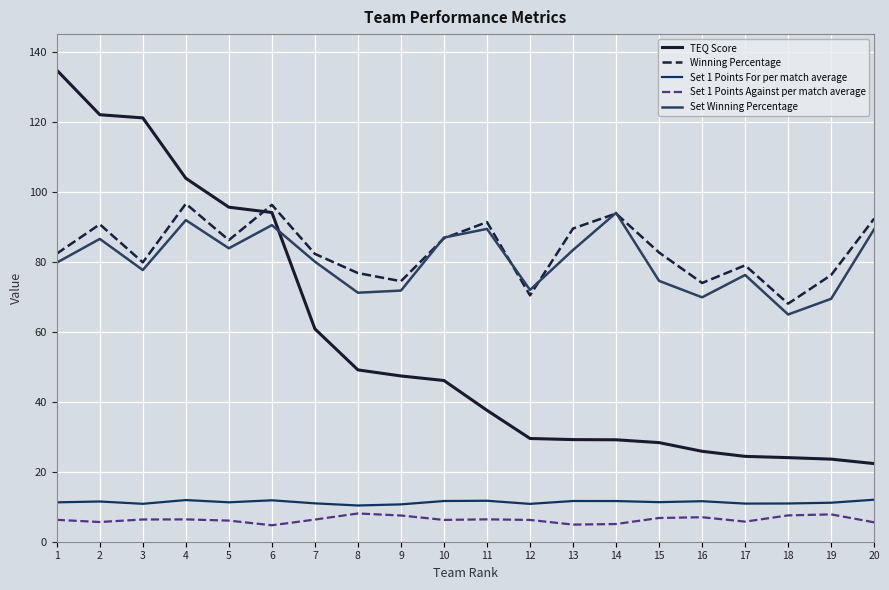

What is the difference between the second highest and second lowest values in the TEQ Score series?

98.4